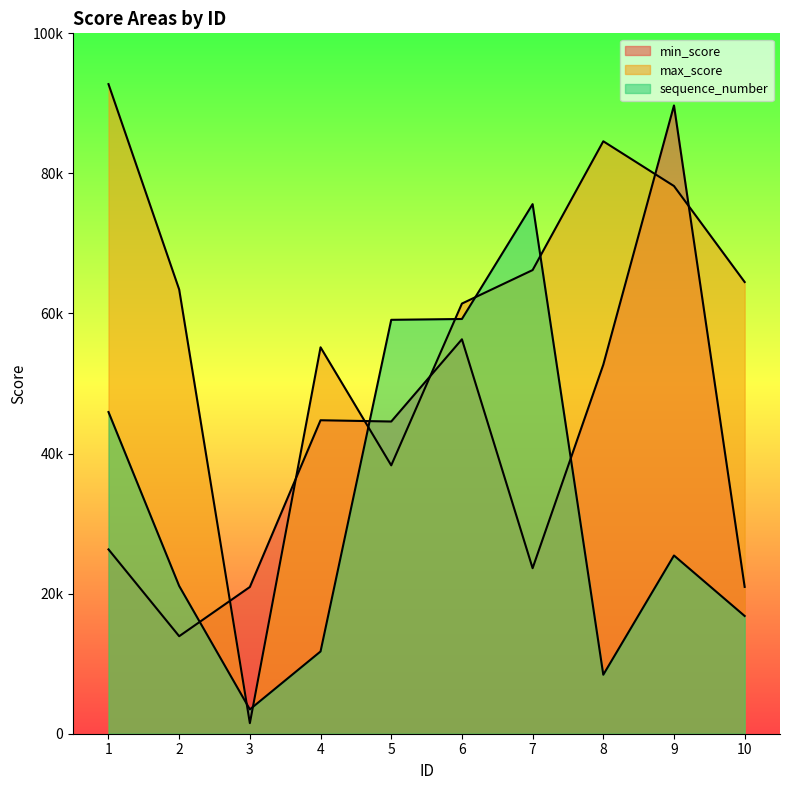

List the series in order of their overall mean, lowest first.

sequence_number, min_score, max_score